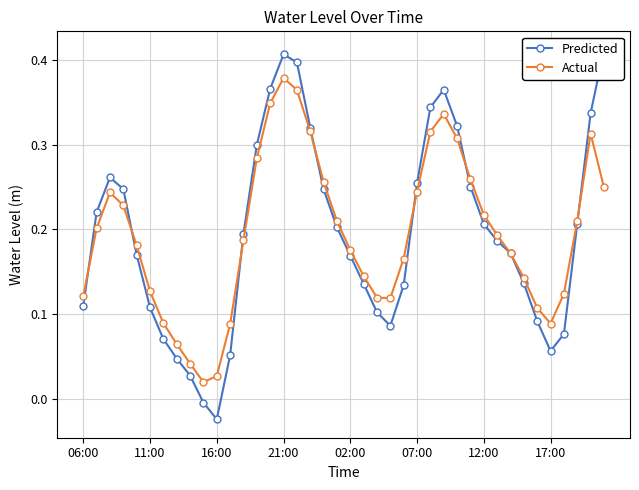

Count the number of data series in this chart.

2